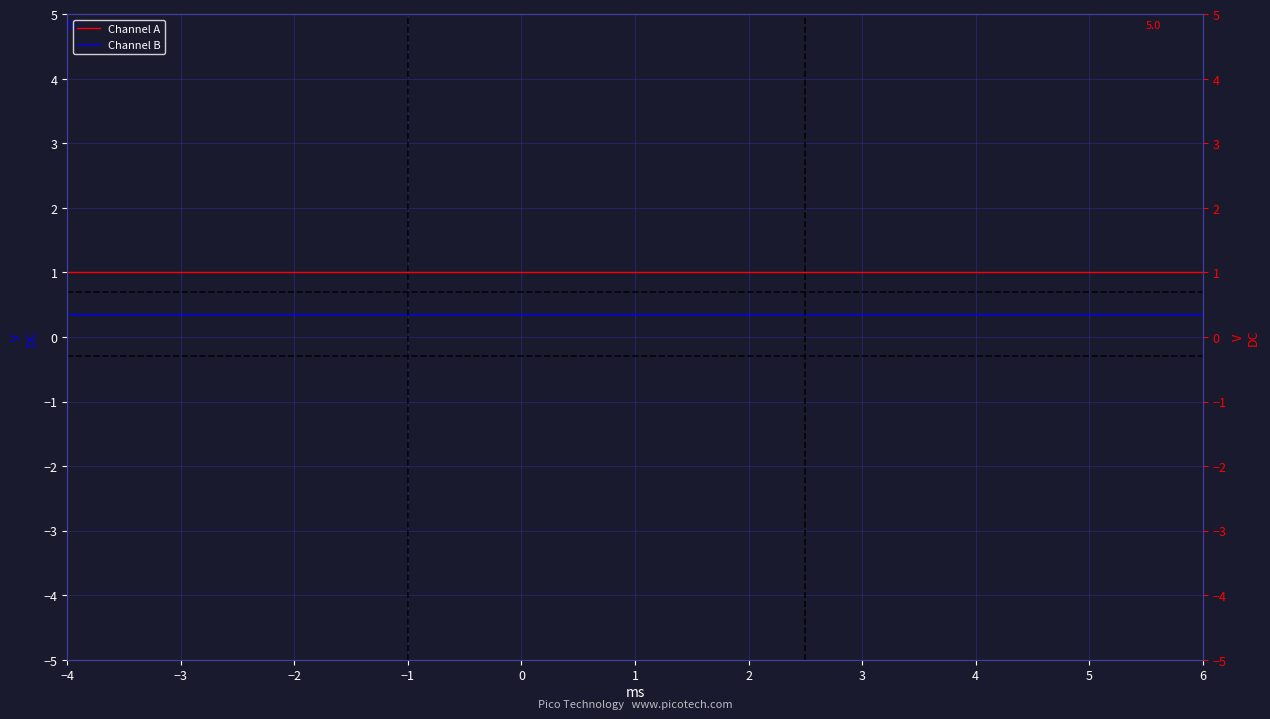

How many series are shown in this chart?

2